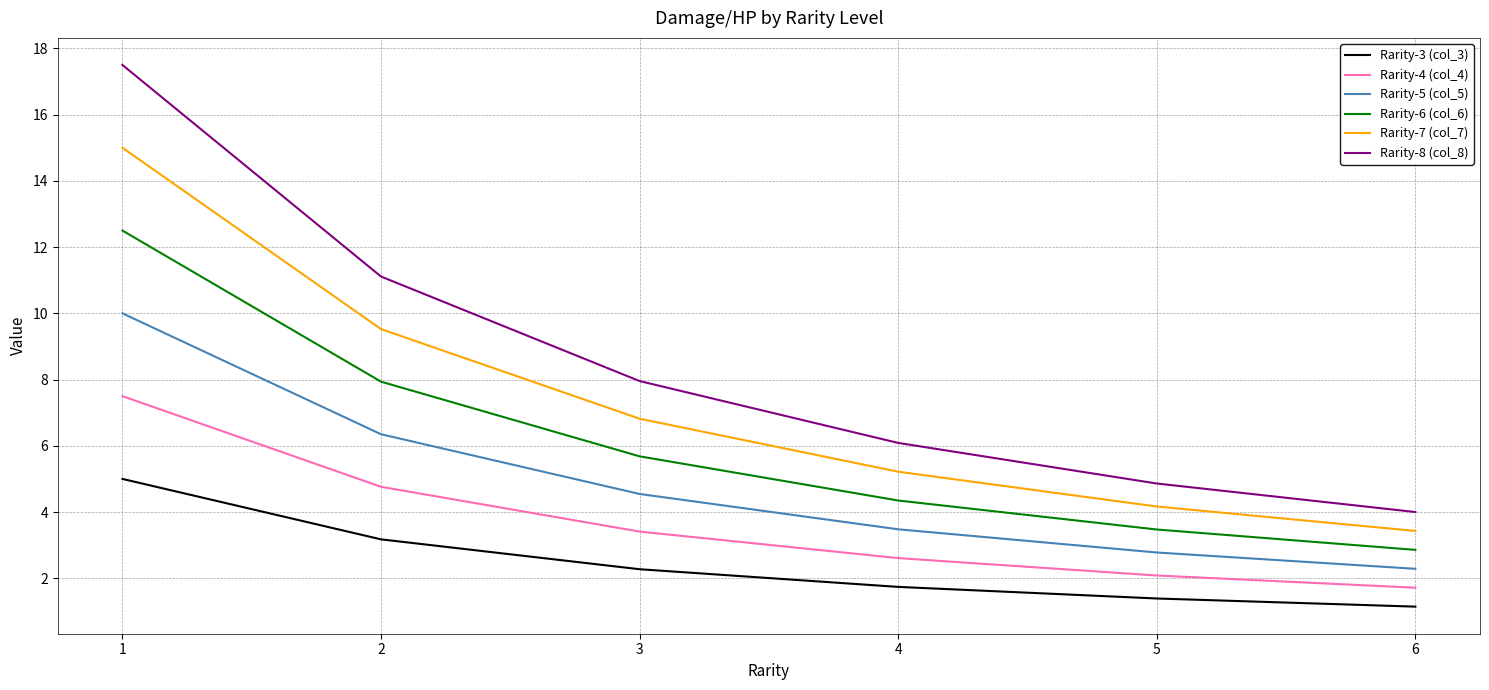

The value of Rarity-3 (col_3) at 5 is 1.4. True or false?

True